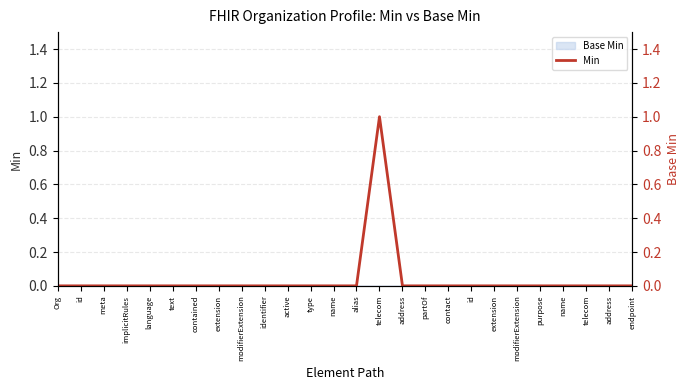

True or false: the data shows 0 at endpoint.

True